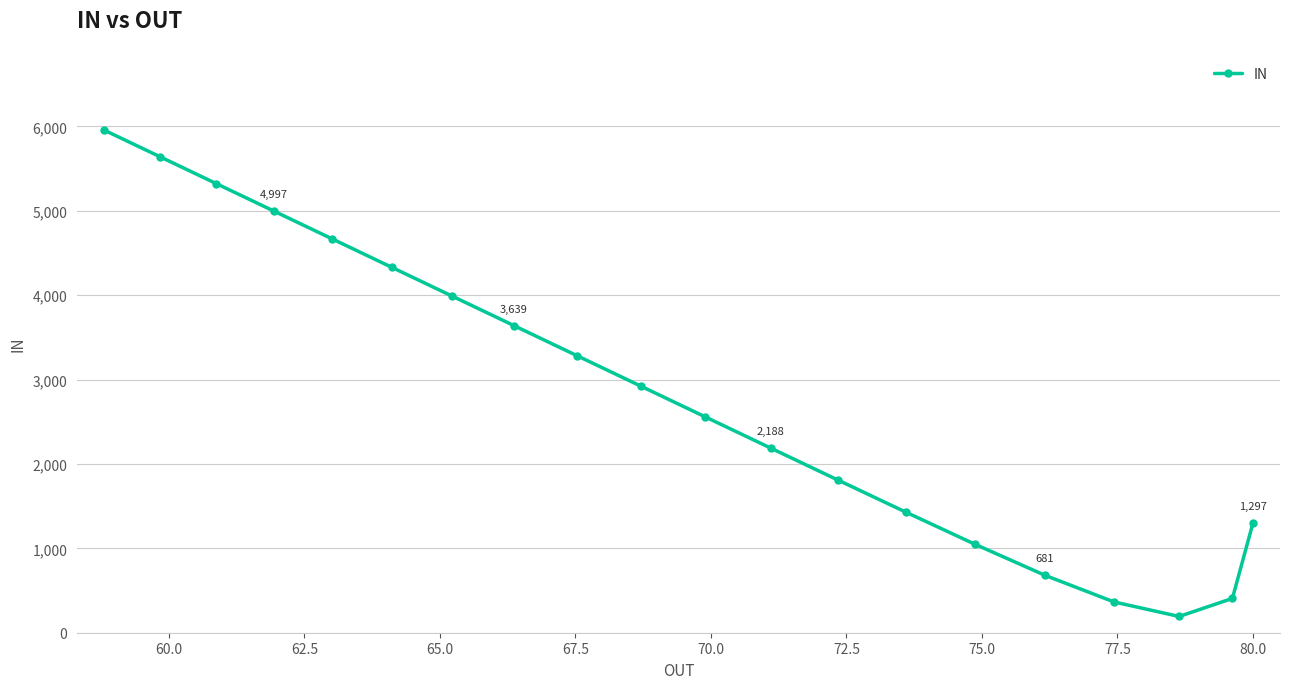

What is the difference between the second highest and minimum values?

5449.5